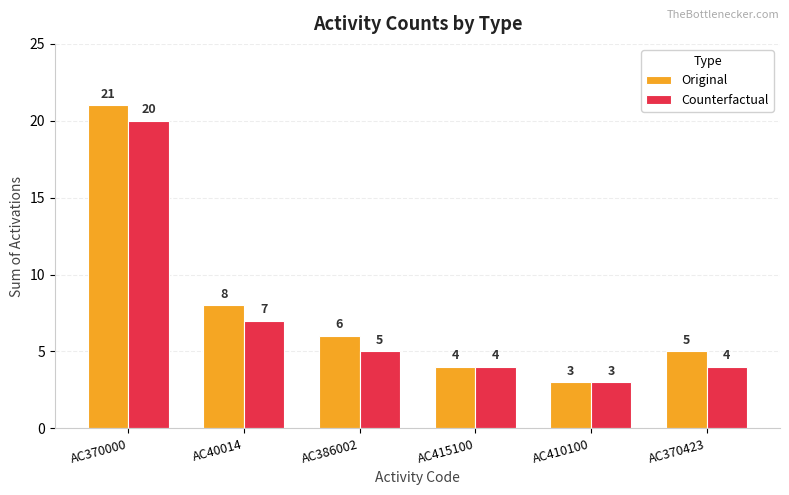

Which series has the widest spread of values?

Original